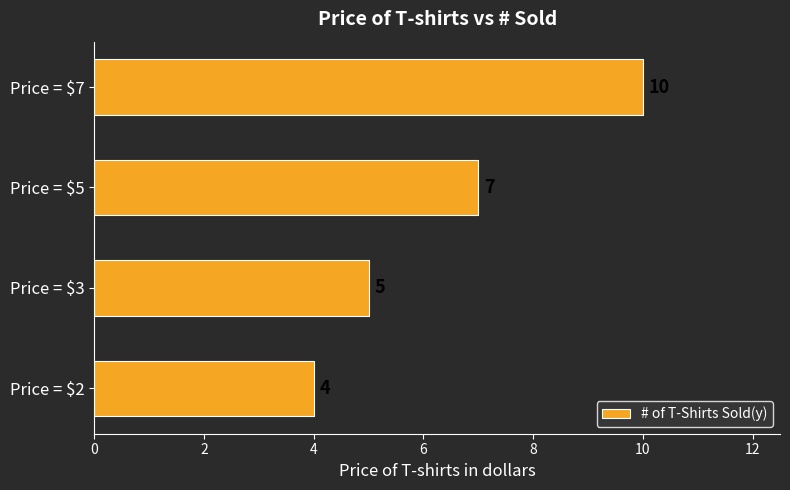

What is the sum of all values?

26